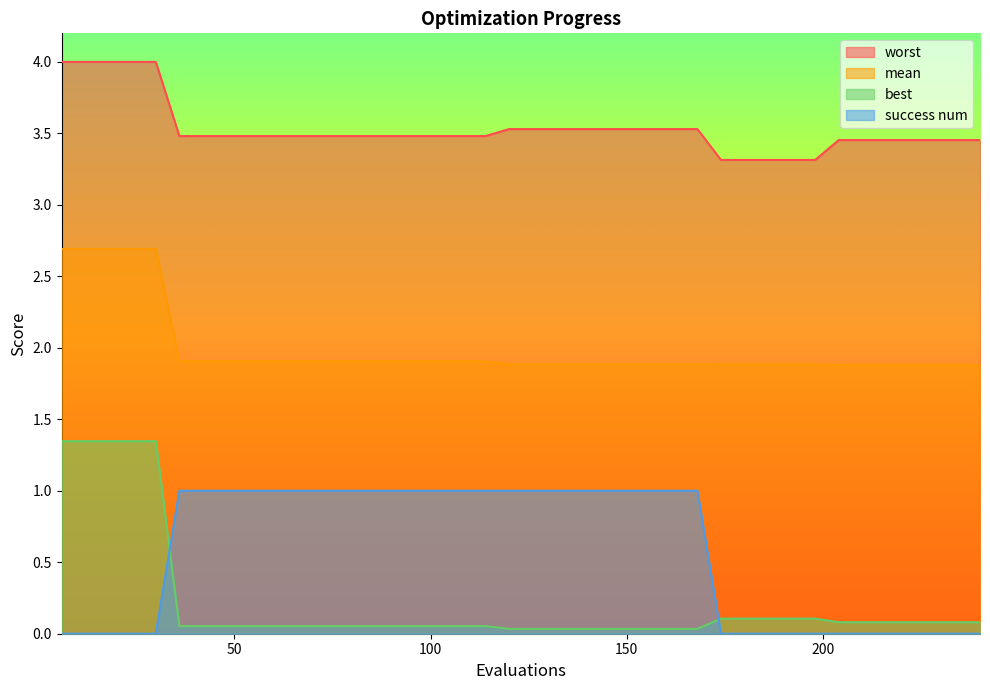

True or false: worst and mean cross at least once.

False